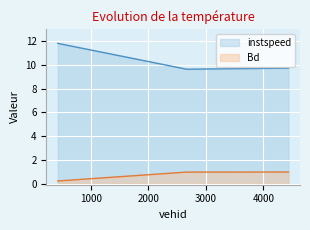

At which category is the sum across all series the highest?

430.0